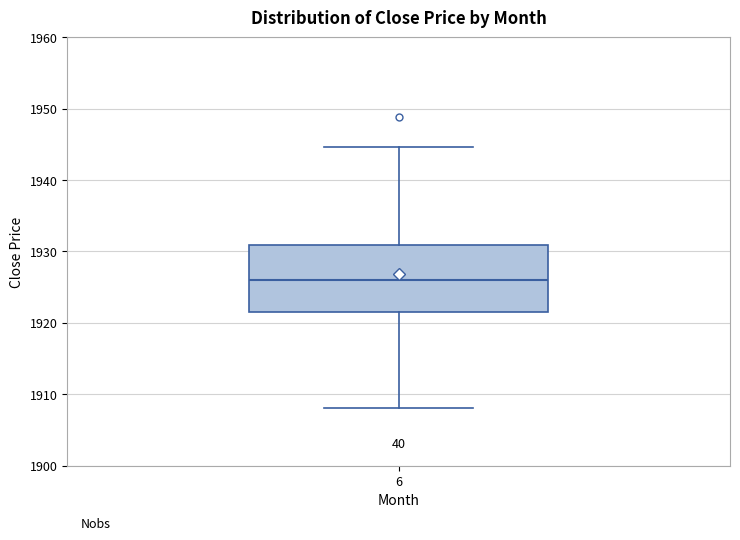

Transcribe this box plot: give where the median line is, the range the box spans, and where the two whiskers end, as read against the y-axis. The values are not printed on the chart, so give them approximately, as read against the axis.

median 1926, box 1922 to 1931, whiskers 1908 to 1945